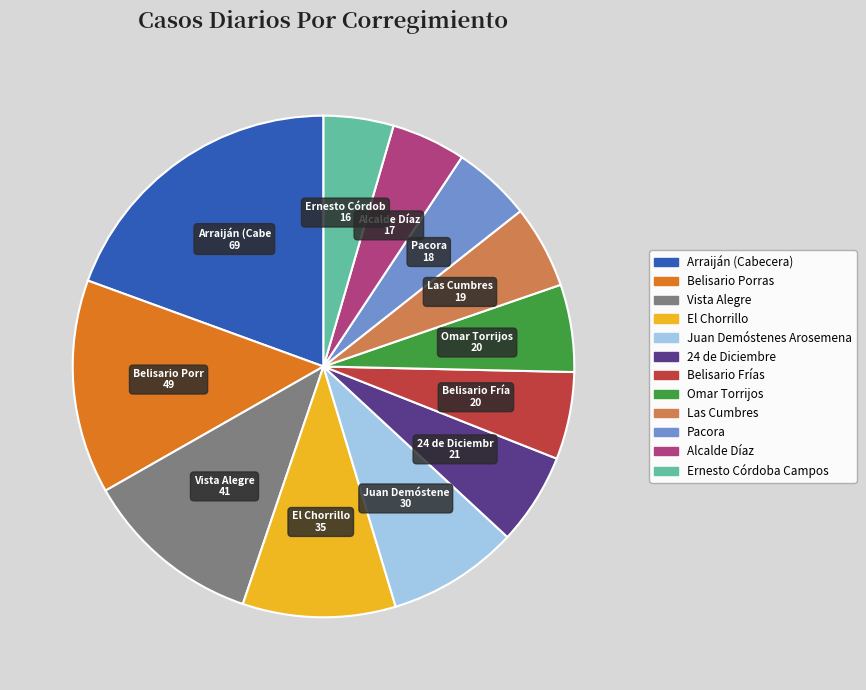

Approximately how many times larger is the value at Vista Alegre compared to Arraiján (Cabecera)?

0.6